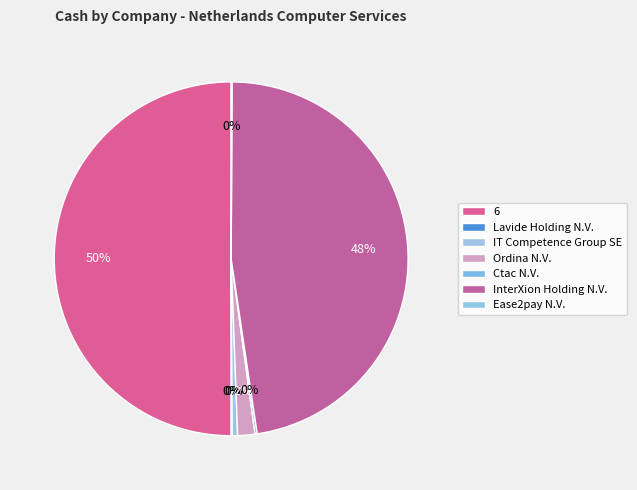

Does any single category account for the majority?

No